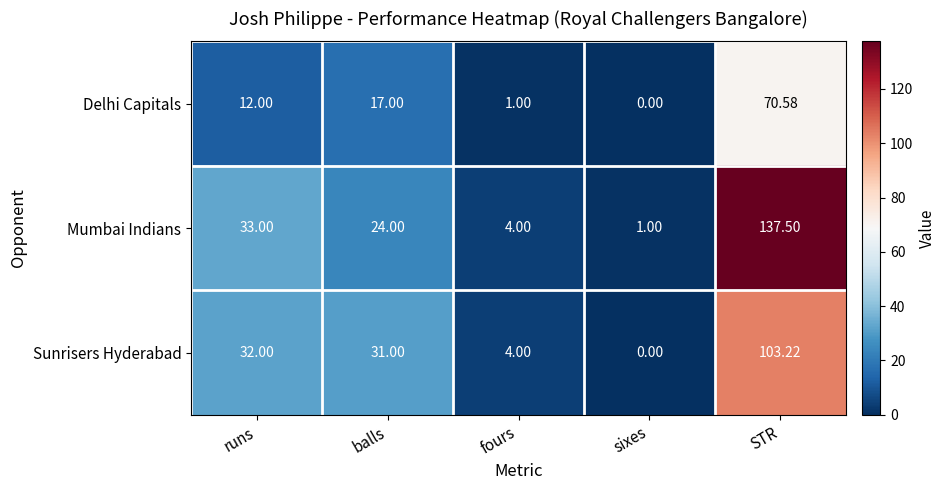

Rank the series at runs from lowest to highest value.

Delhi Capitals, Sunrisers Hyderabad, Mumbai Indians